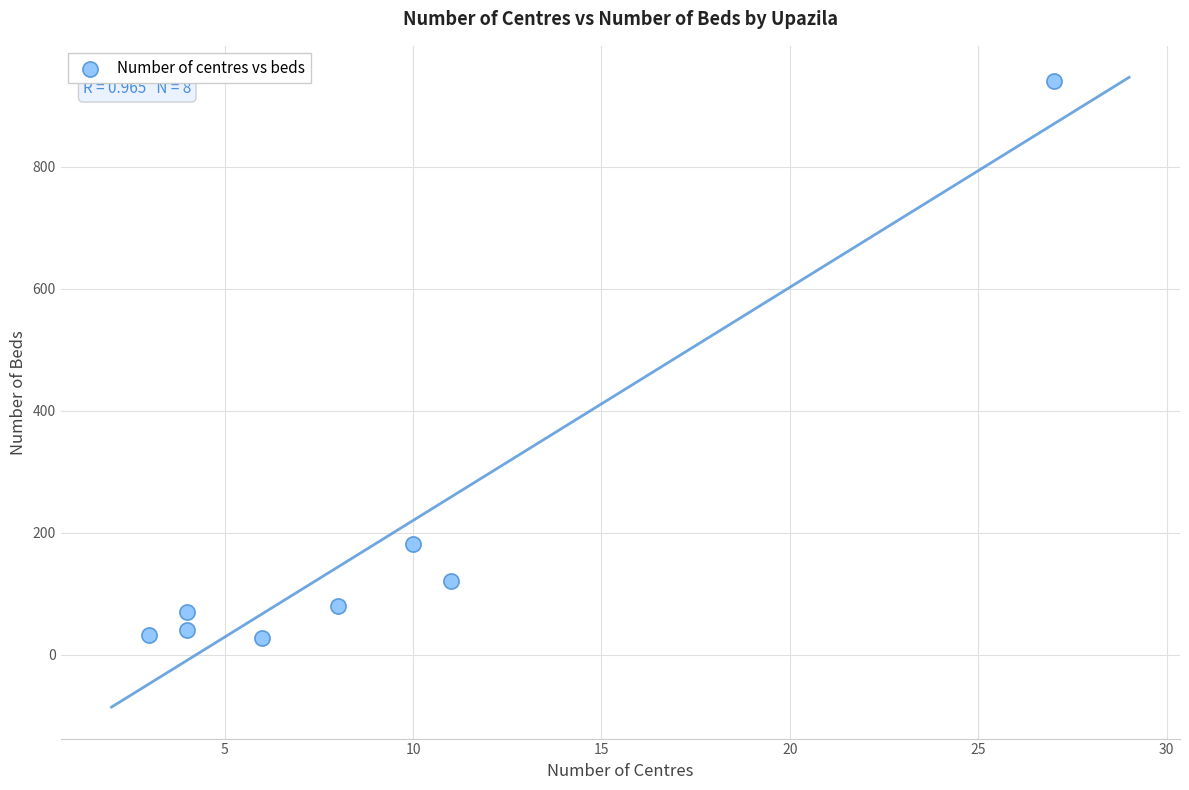

What is the average Y value?

186